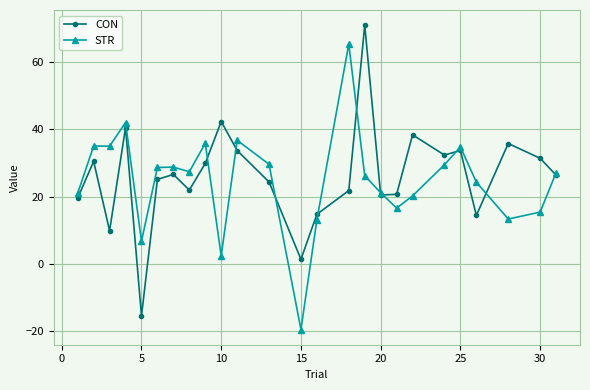

True or false: STR has more than 0 interior local peaks.

True